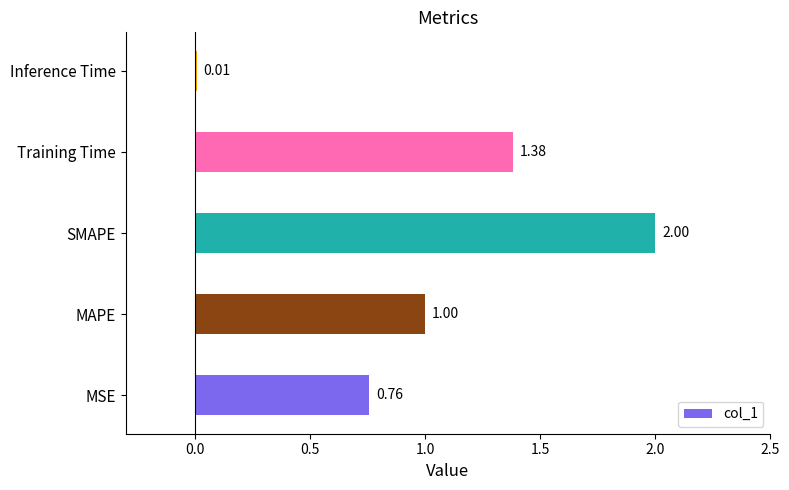

At which category does the chart reach its minimum across all series?

Inference Time